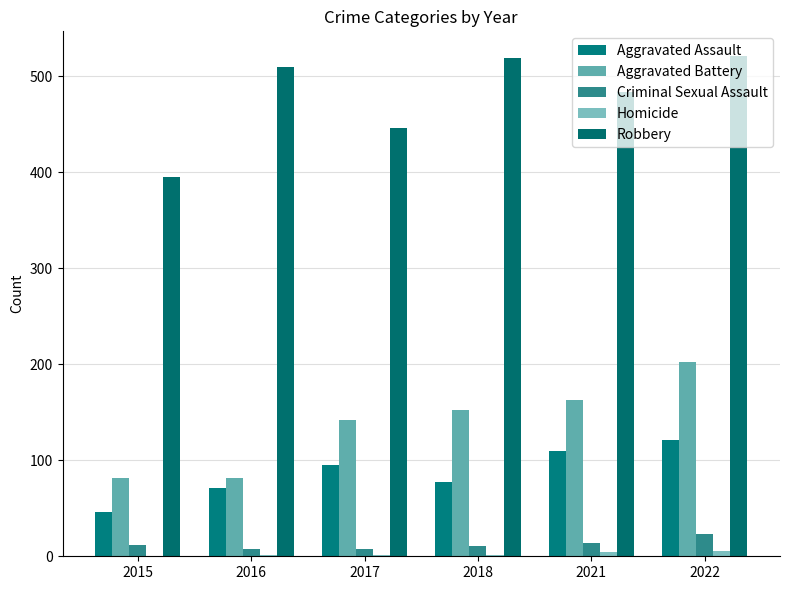

Reading left to right, transcribe all the data shown in this chart.

Aggravated Assault: 46	71	95	77	110	121
Aggravated Battery: 82	82	142	152	163	202
Criminal Sexual Assault: 12	8	8	11	14	23
Homicide: 0	1	1	1	4	5
Robbery: 395	510	446	519	484	521